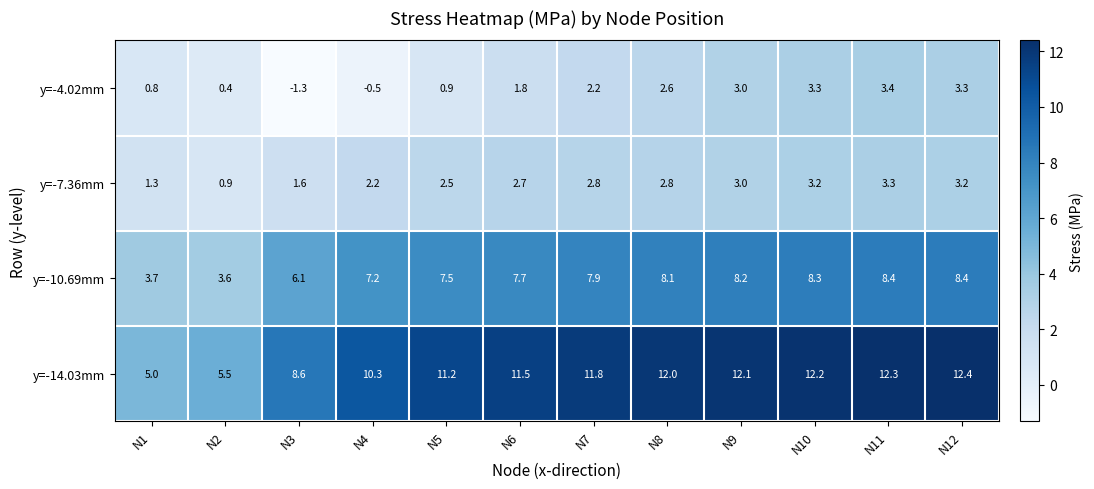

At which label is y=-14.03mm closest to 8?

N3